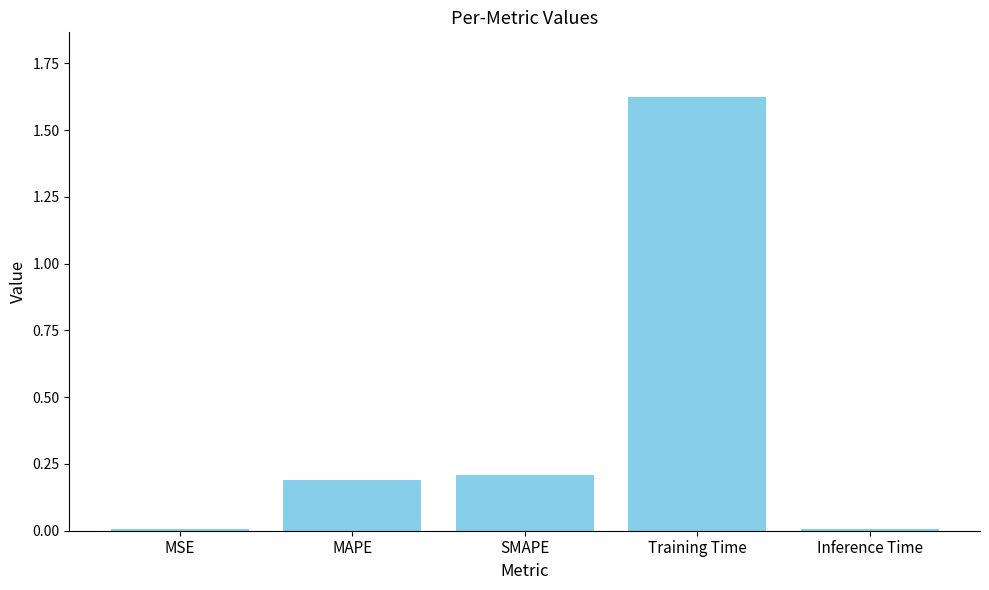

What is the label of the 1st bar from the left?

MSE